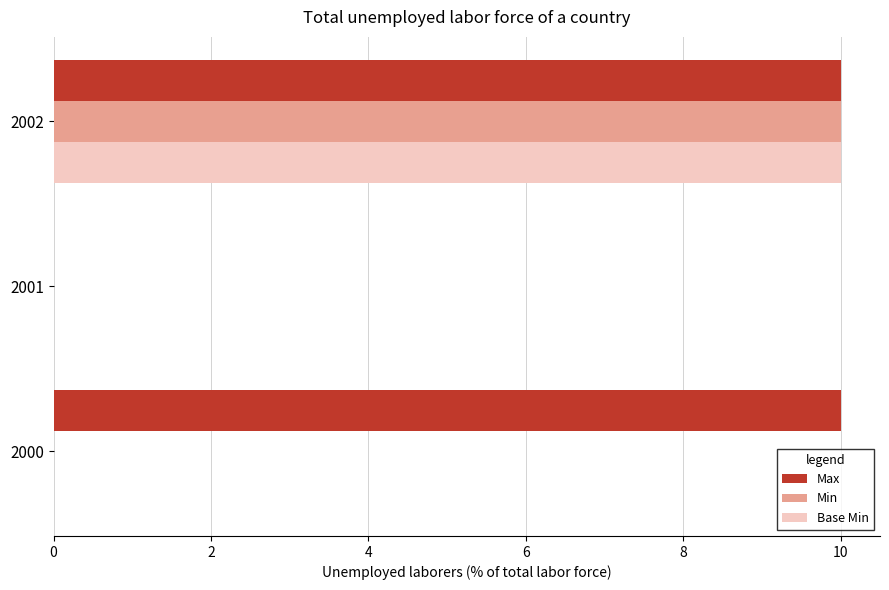

True or false: Max has a value of 6 at 2001.

False